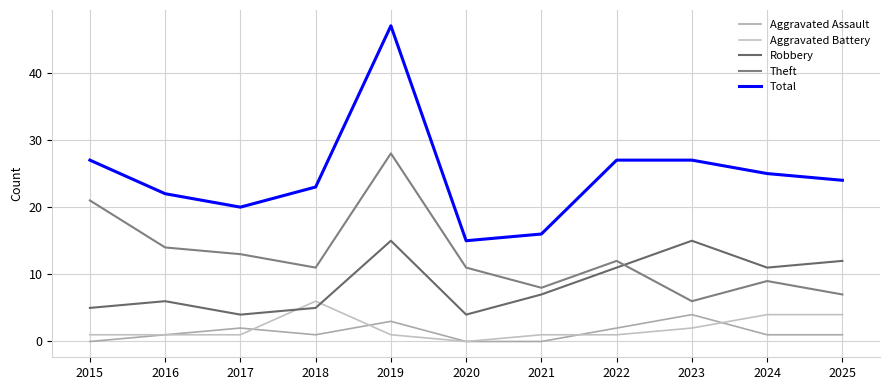

Reading left to right, list all the values displayed in this chart.

Aggravated Assault: 2015=0	2016=1	2017=2	2018=1	2019=3	2020=0	2021=0	2022=2	2023=4	2024=1	2025=1
Aggravated Battery: 2015=1	2016=1	2017=1	2018=6	2019=1	2020=0	2021=1	2022=1	2023=2	2024=4	2025=4
Robbery: 2015=5	2016=6	2017=4	2018=5	2019=15	2020=4	2021=7	2022=11	2023=15	2024=11	2025=12
Theft: 2015=21	2016=14	2017=13	2018=11	2019=28	2020=11	2021=8	2022=12	2023=6	2024=9	2025=7
Total: 2015=27	2016=22	2017=20	2018=23	2019=47	2020=15	2021=16	2022=27	2023=27	2024=25	2025=24